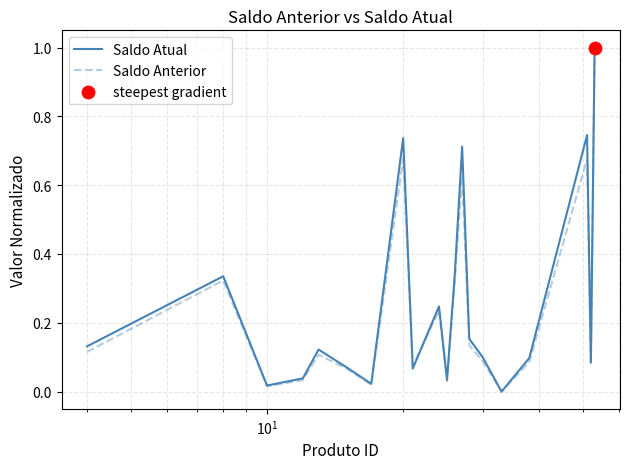

What is the greatest value displayed?

1.0